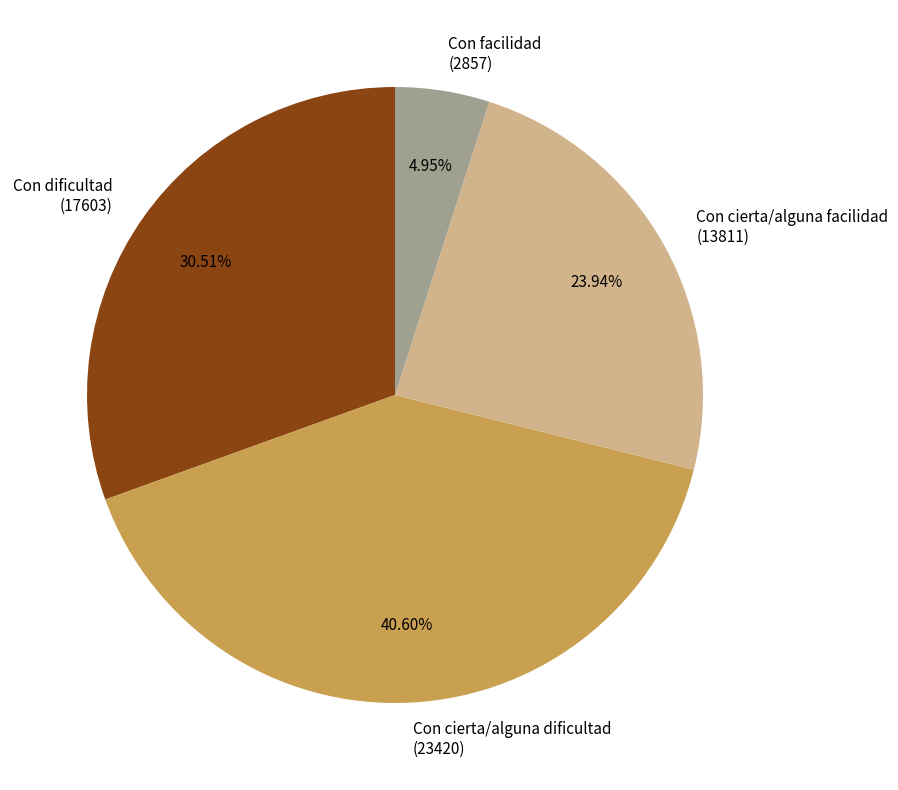

Which has a higher value, Con facilidad (2857) or Con cierta/alguna dificultad (23420)?

Con cierta/alguna dificultad (23420)